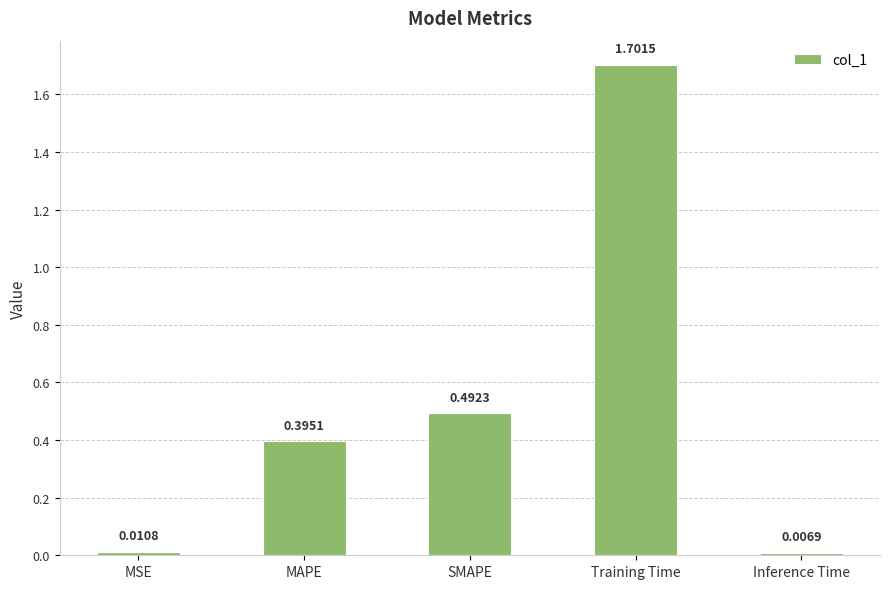

What is the sum of all values?

2.6